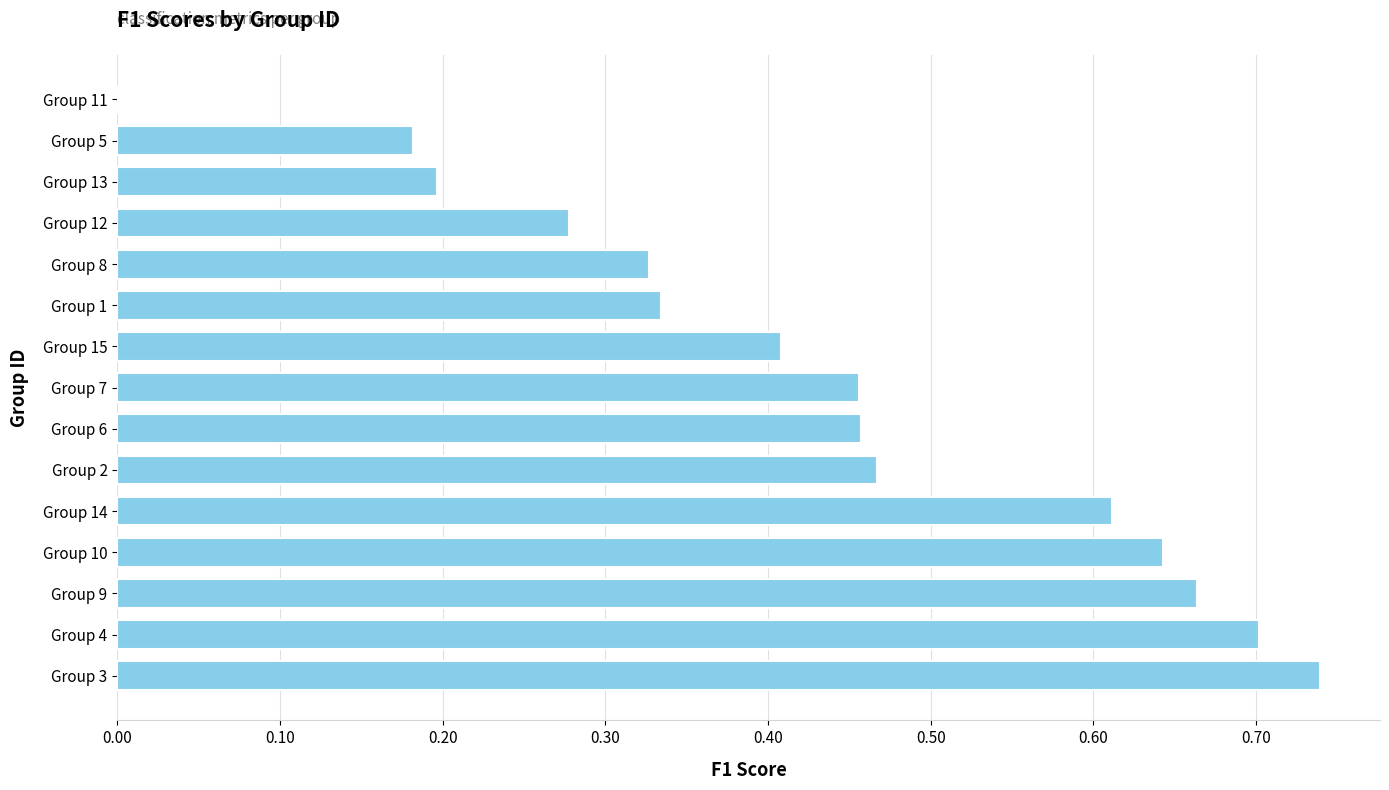

Is it true that the value at Group 10 is 0.3?

False